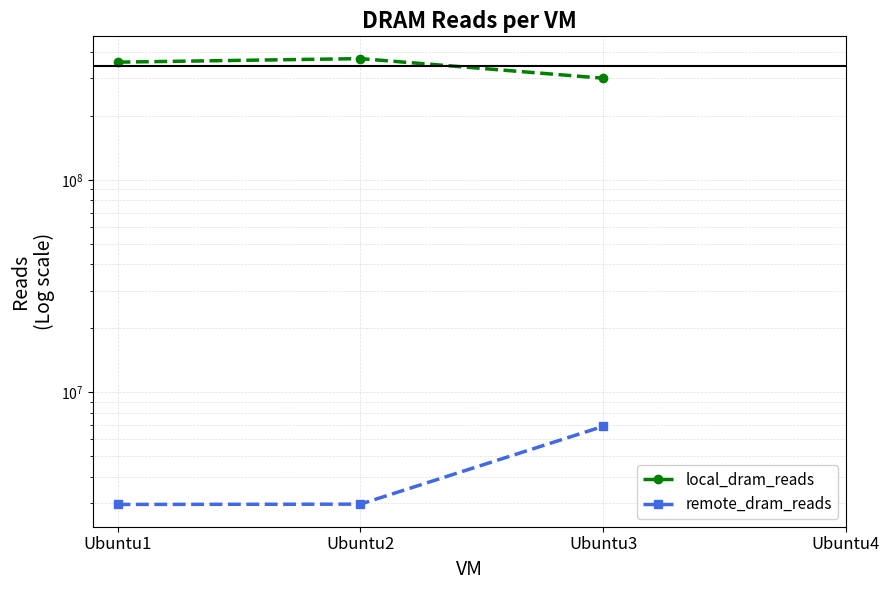

What is the total value across all series at Ubuntu3?

307572795.0